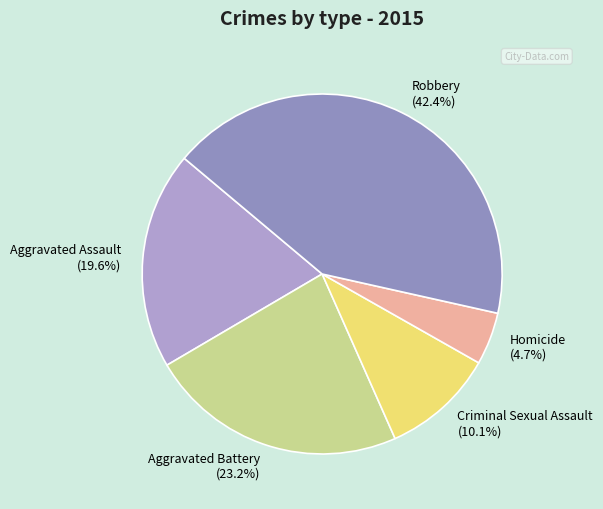

What portion of the pie excludes Aggravated Assault?

80.4%